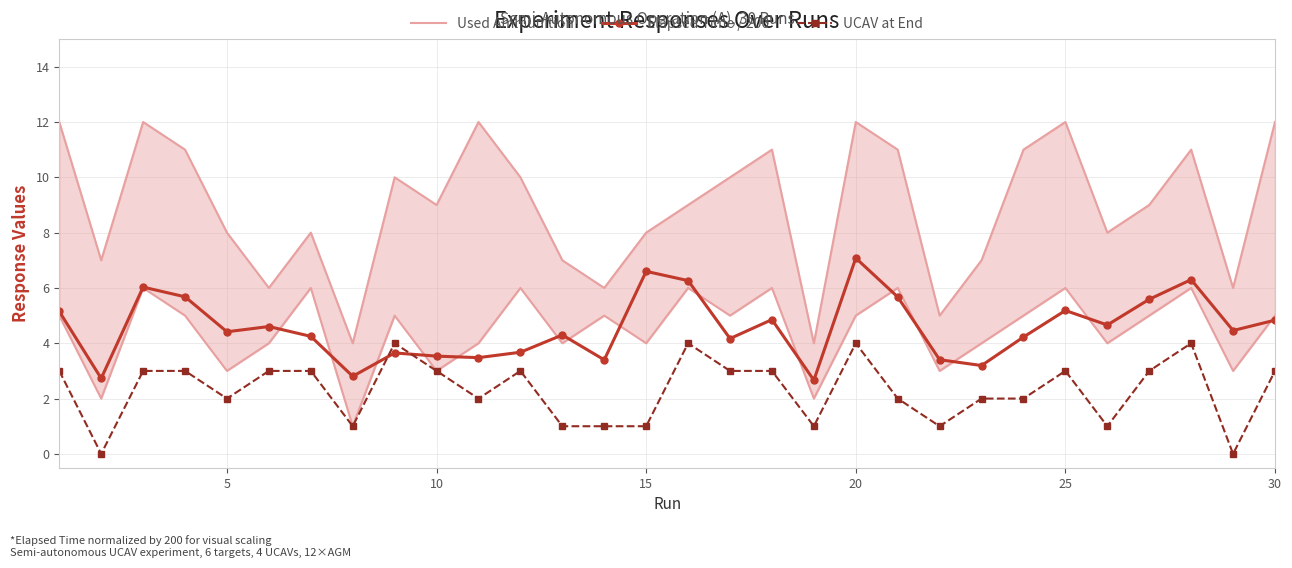

Is this an area chart (filled region under the line)?

No